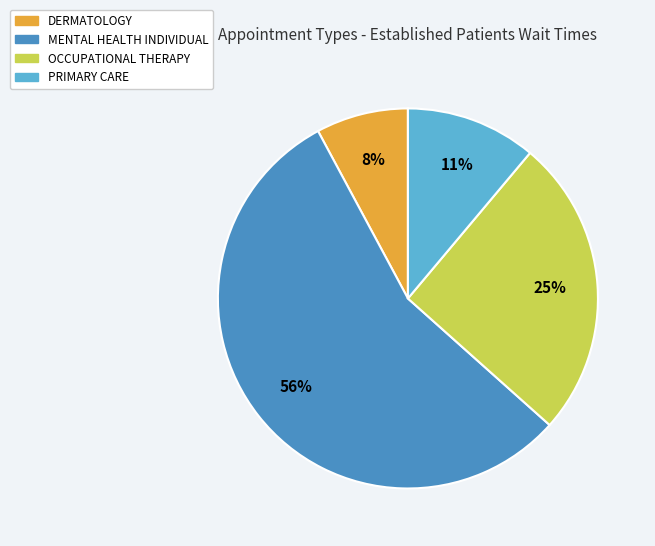

Is there any slice that represents more than half of the pie?

Yes